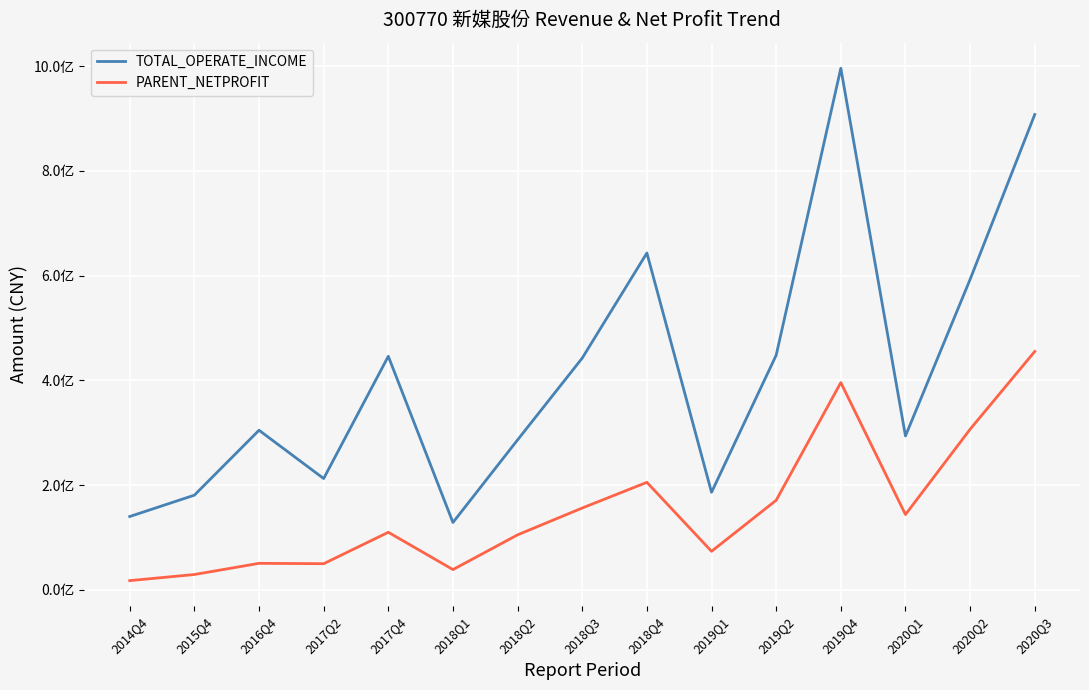

What is the value of the PARENT_NETPROFIT point at the 14th from the left?

306588690.8